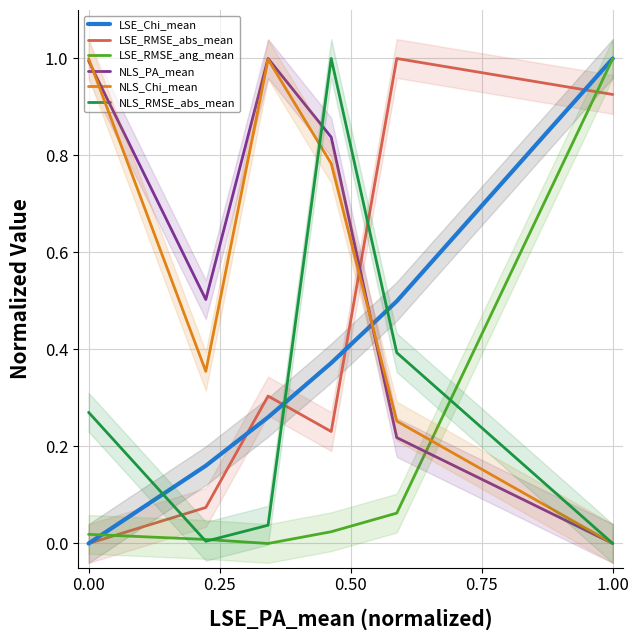

After their last crossing, which series has the higher values: NLS_RMSE_abs_mean or LSE_Chi_mean?

LSE_Chi_mean